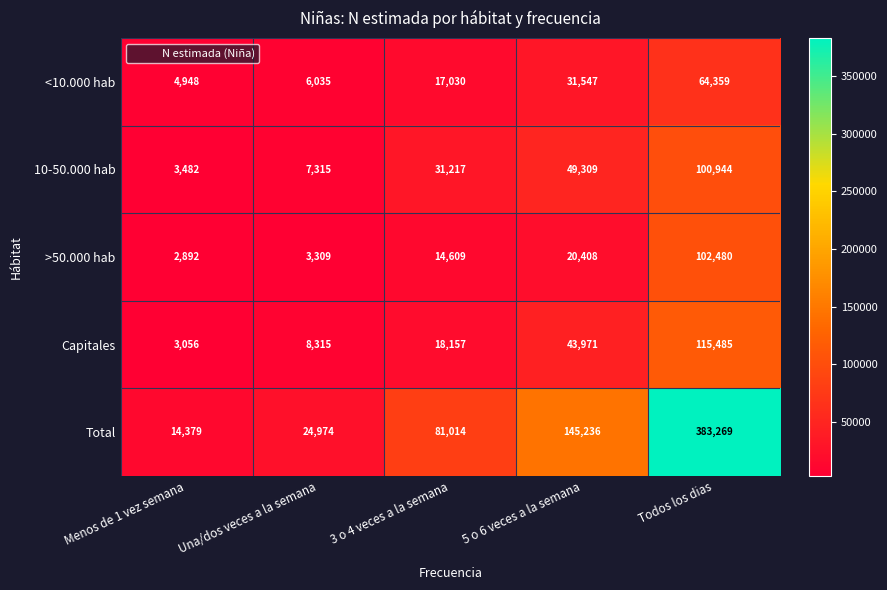

List the series in order of their peak value, highest first.

Total, Capitales, >50.000 hab, 10-50.000 hab, <10.000 hab